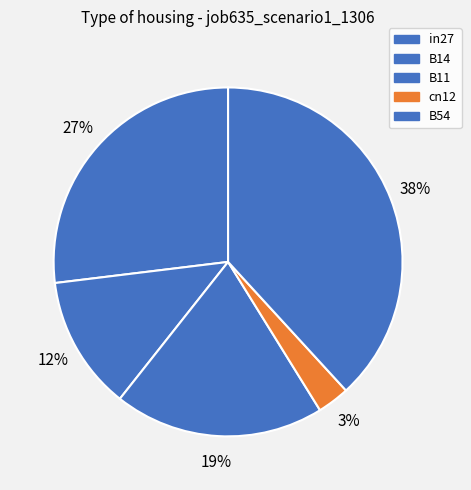

What percentage is the B14 slice, to the nearest percent?

12%